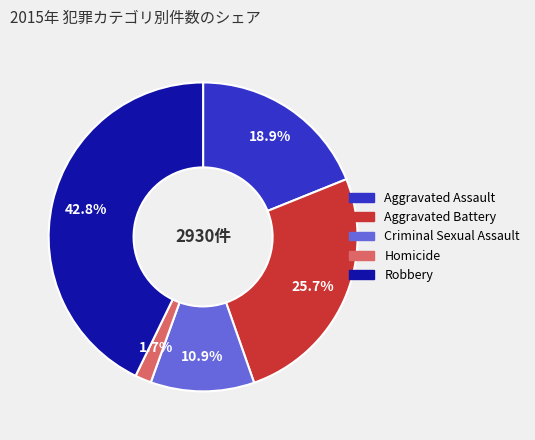

Combined, do Robbery and Criminal Sexual Assault account for over 50%?

Yes